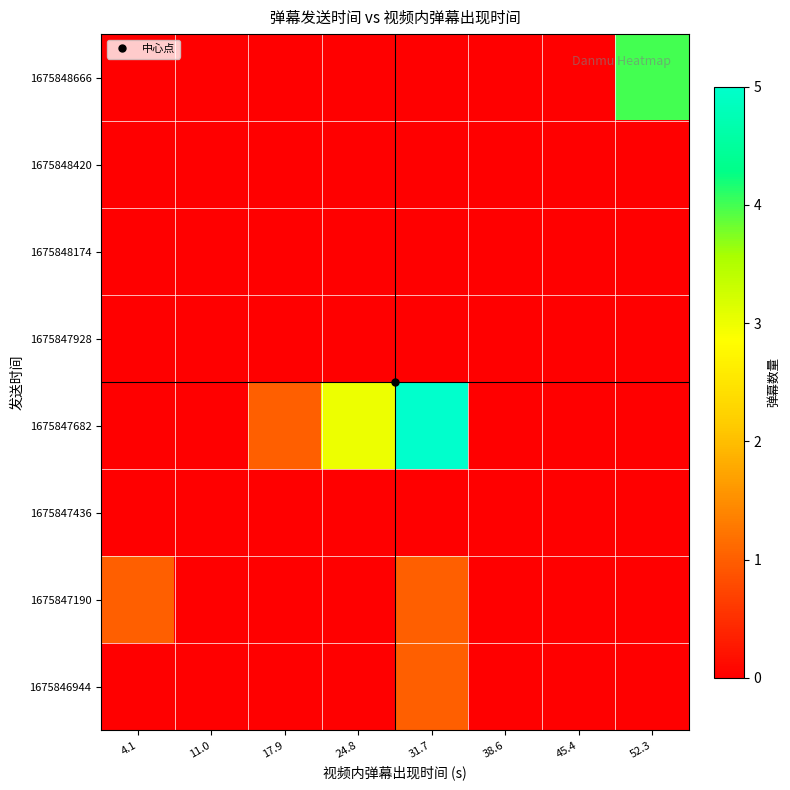

Which label corresponds to the largest value in the chart?

31.7